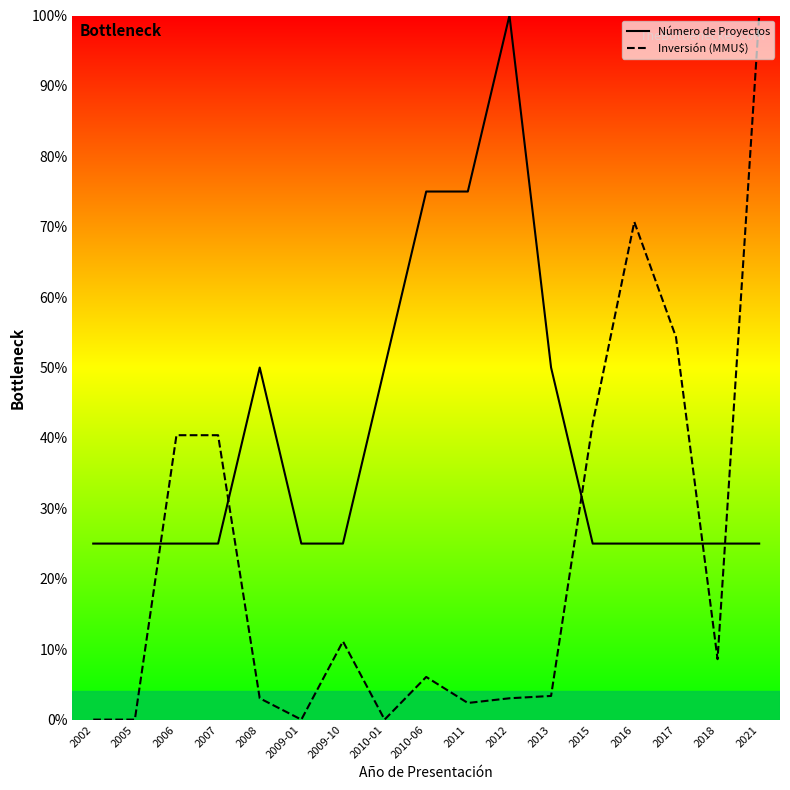

Rank the series by their maximum value, from lowest to highest.

Número de Proyectos, Inversión (MMU$)